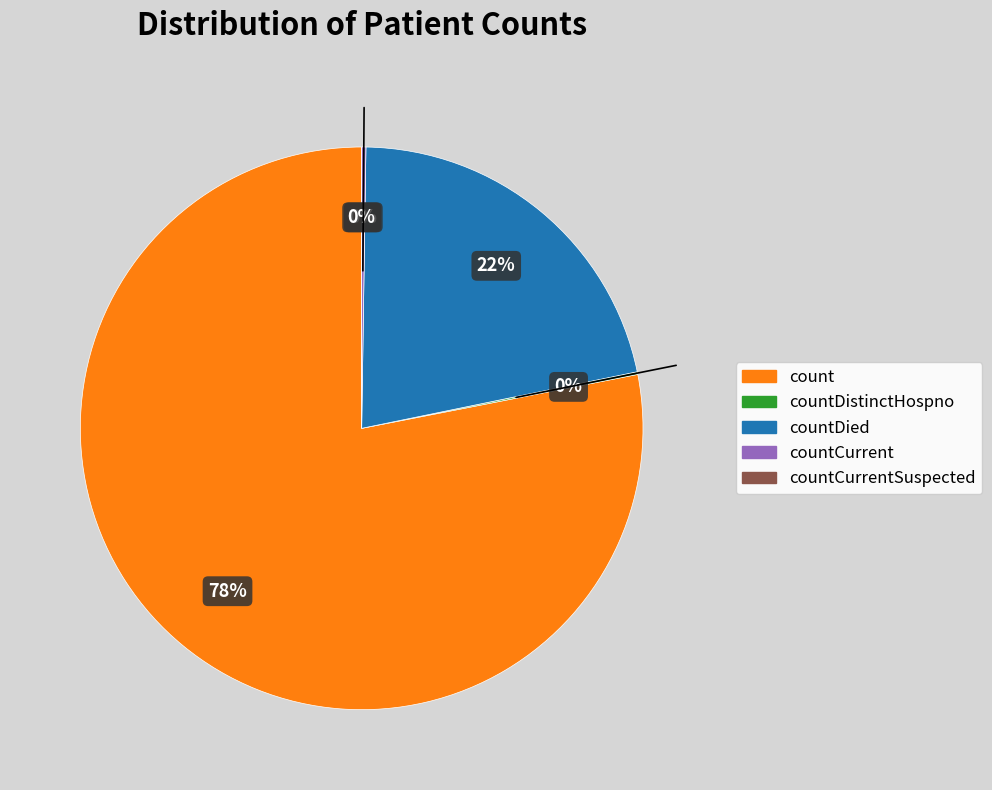

What percentage is NOT represented by countDistinctHospno?

99.8%